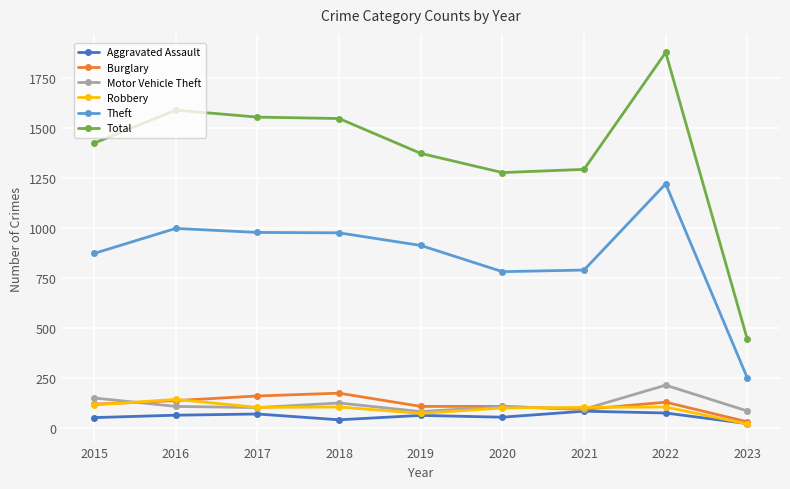

What is the value of the Robbery point at the 3rd from the left?

105